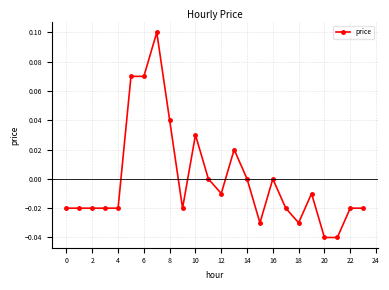

True or false: the data has more than 0 interior local peaks.

True